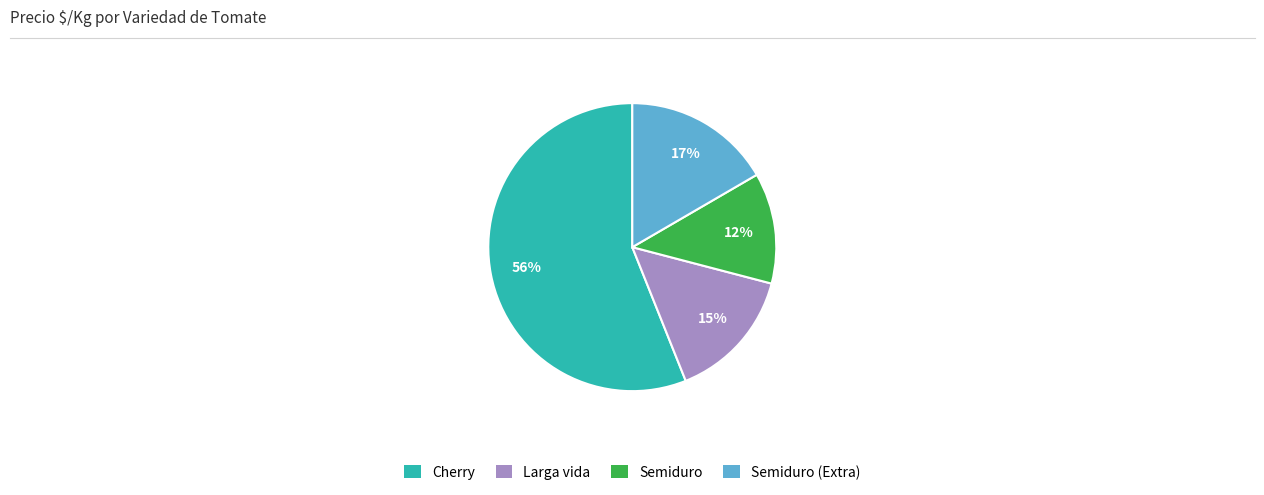

To the nearest percent, what is the difference between the largest and smallest slice percentages?

44%